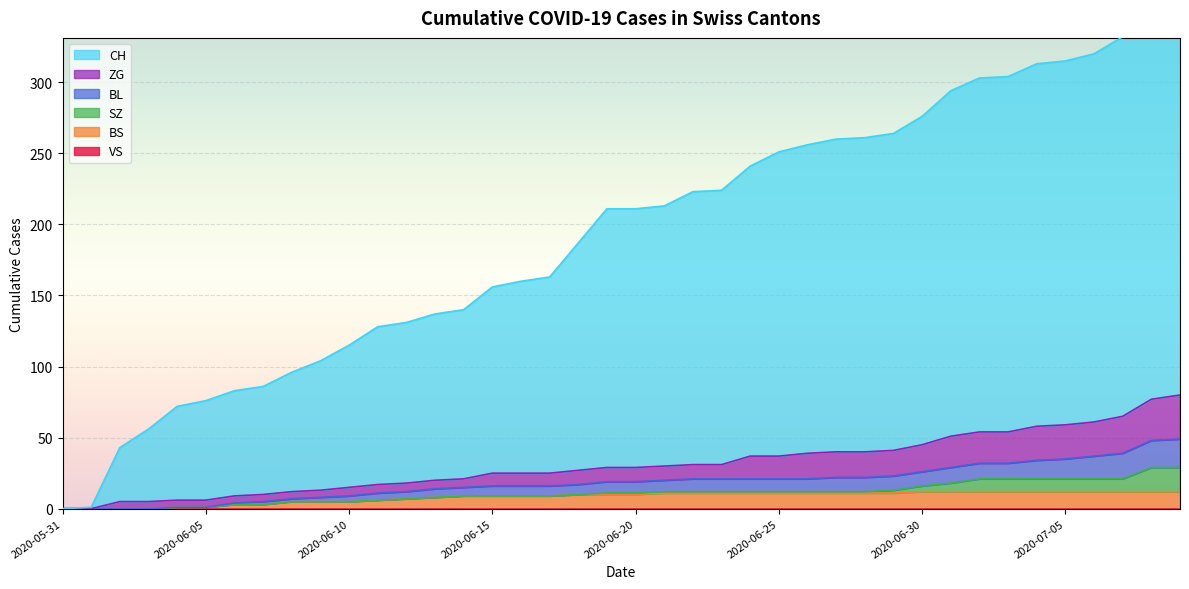

True or false: CH and ZG cross at least once.

False